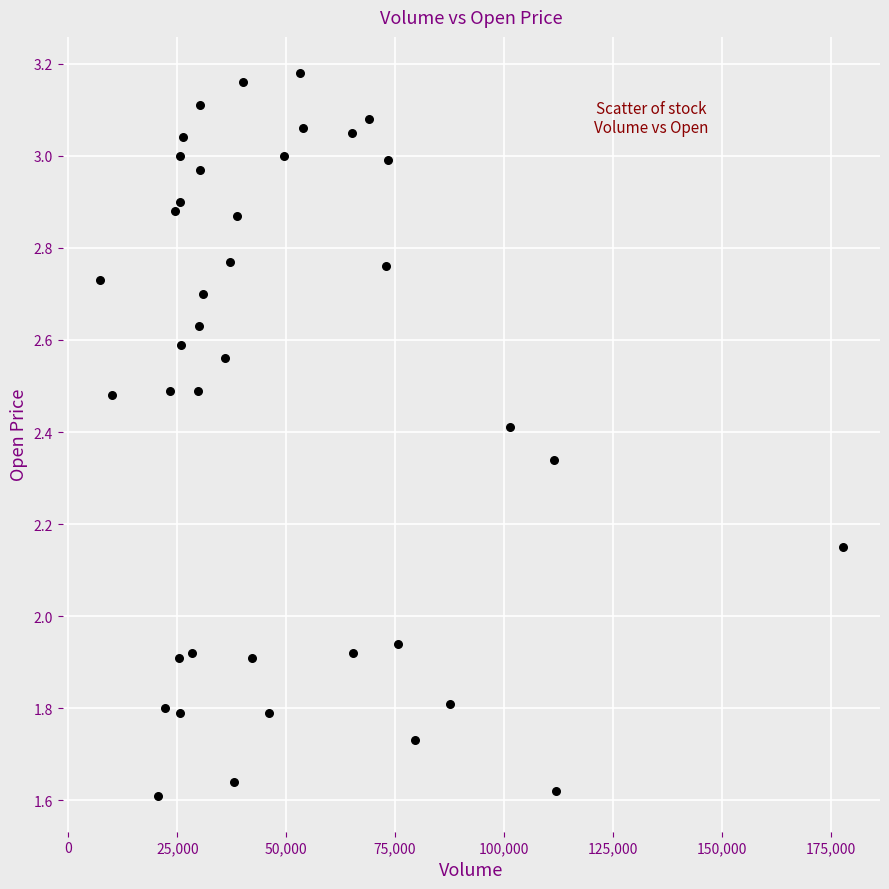

What is the range of X values (max minus min)?

170600.0